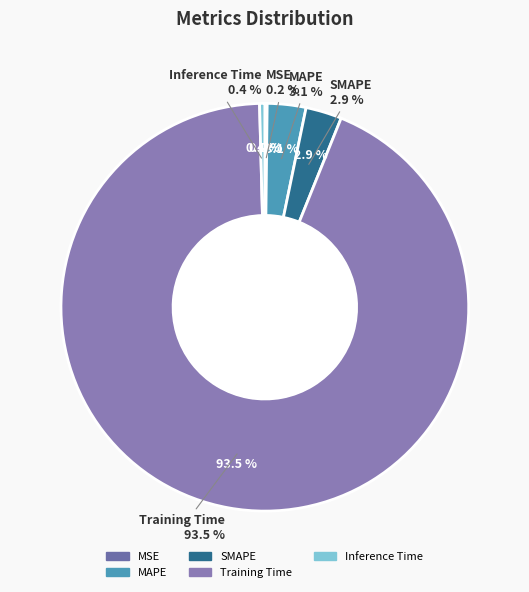

To the nearest percent, what portion does Training Time represent?

93%